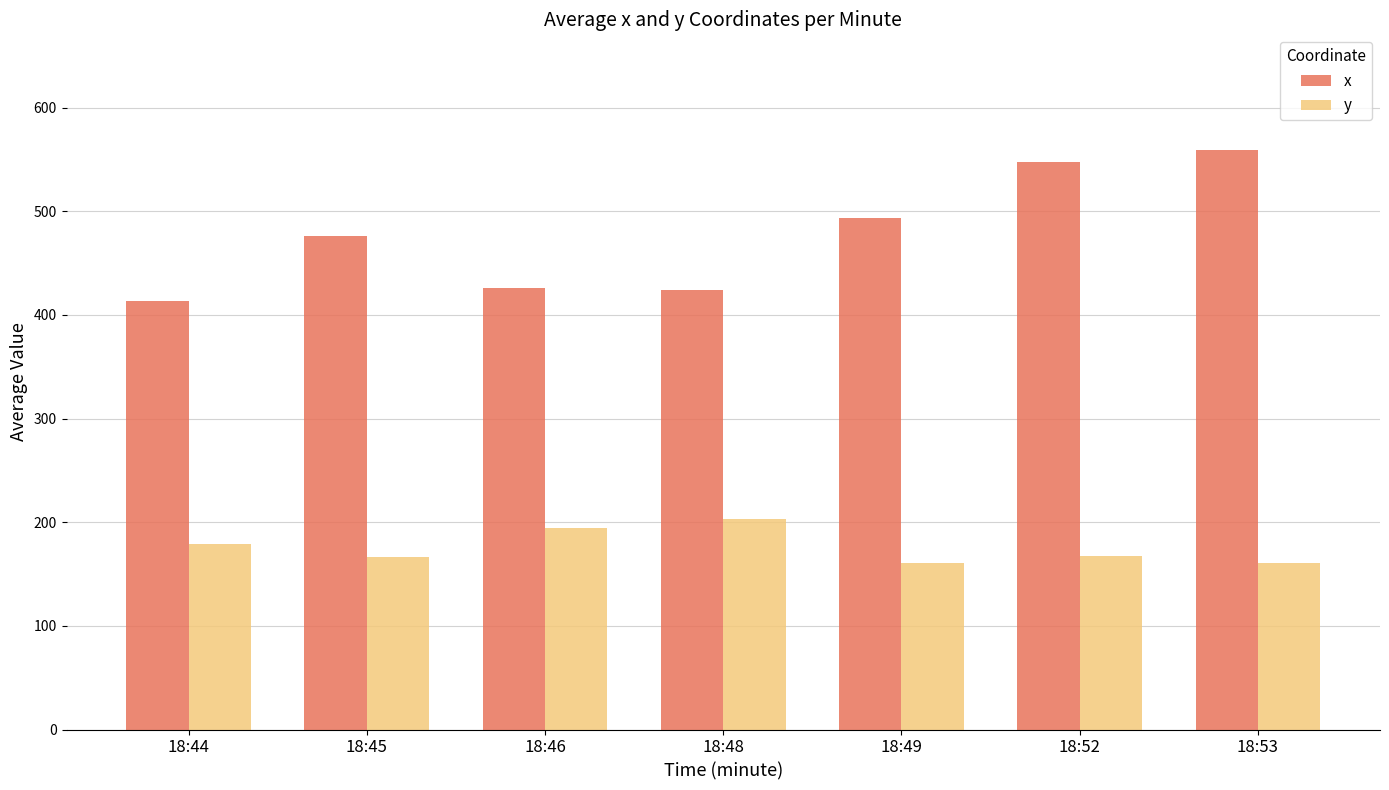

Which series has the largest range (max minus min)?

x